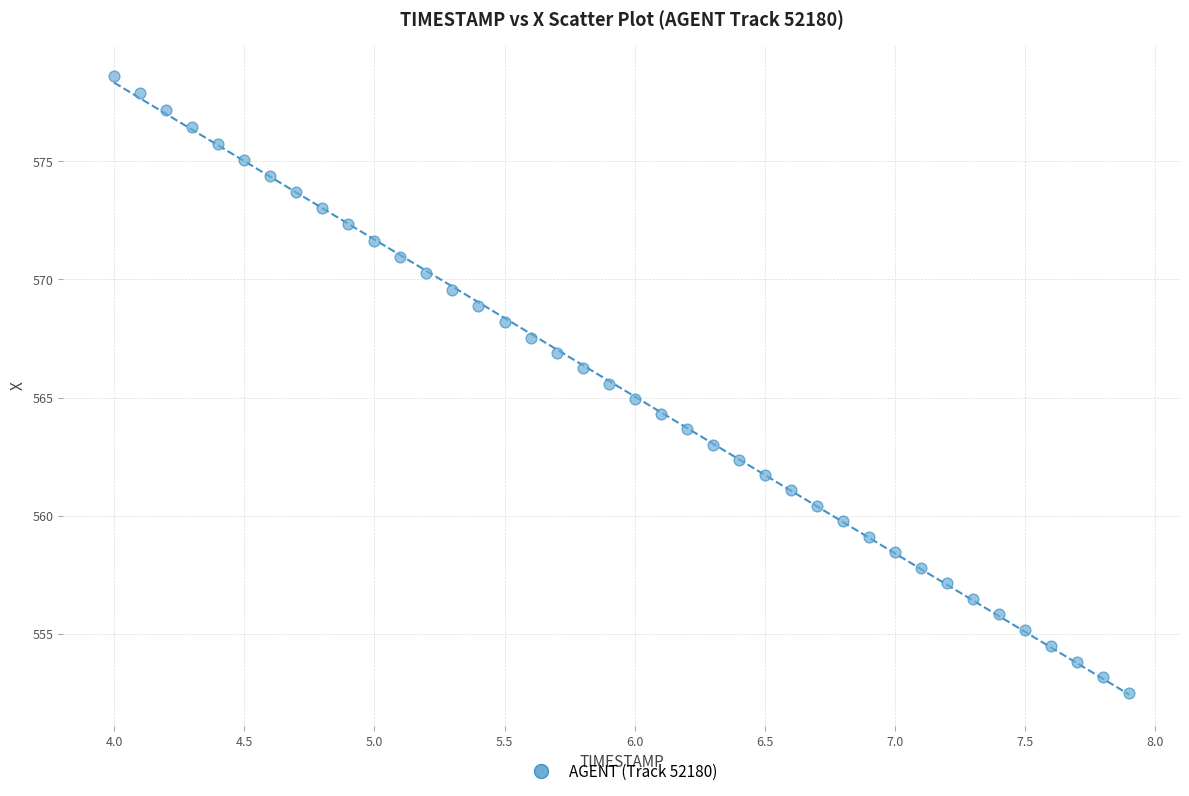

What is the range of X values (max minus min)?

3.9